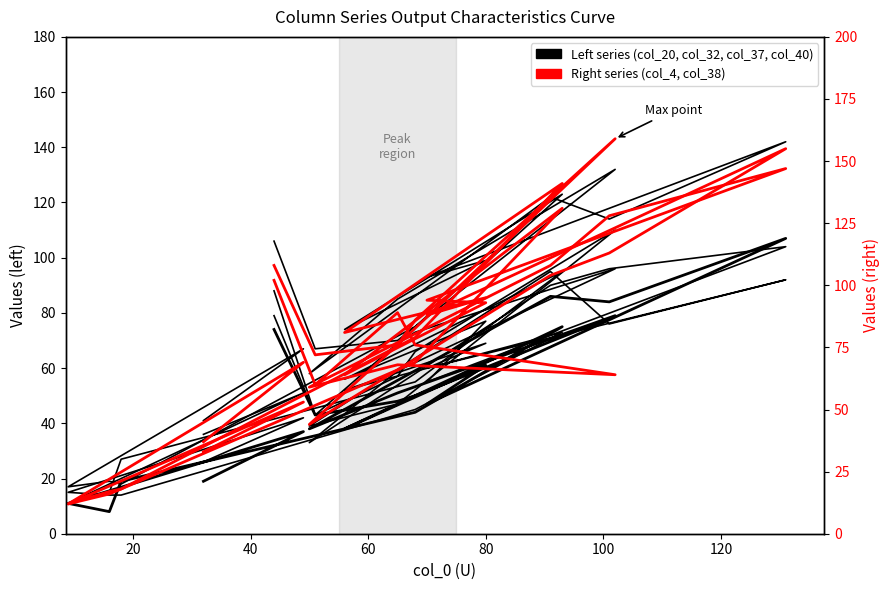

Where do col_4 and col_32 first cross each other?

60 and 80